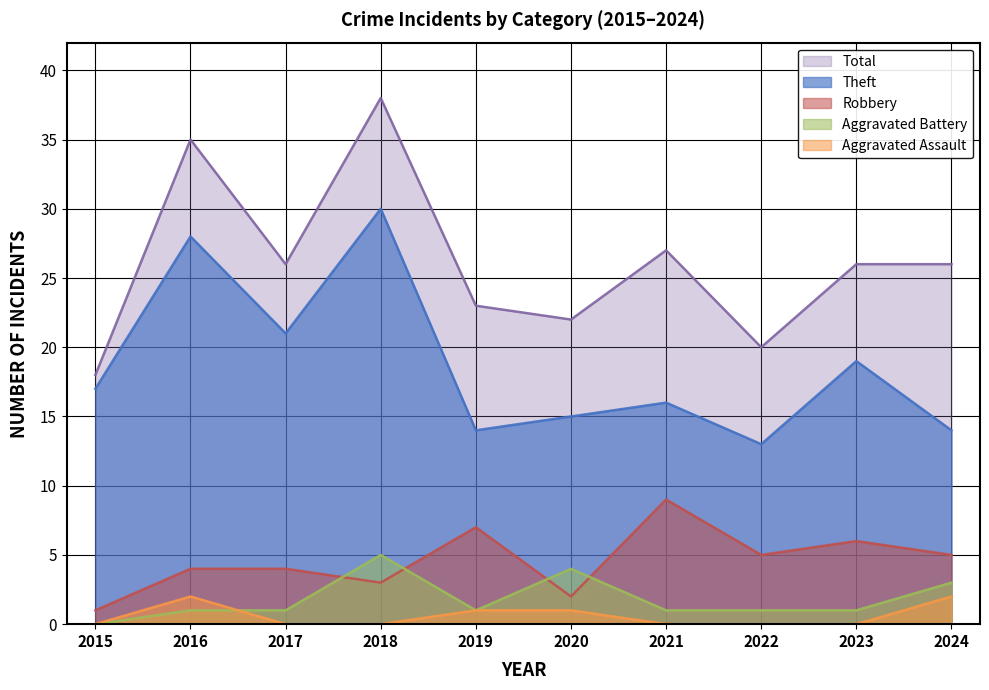

Which series has the widest spread of values?

Total